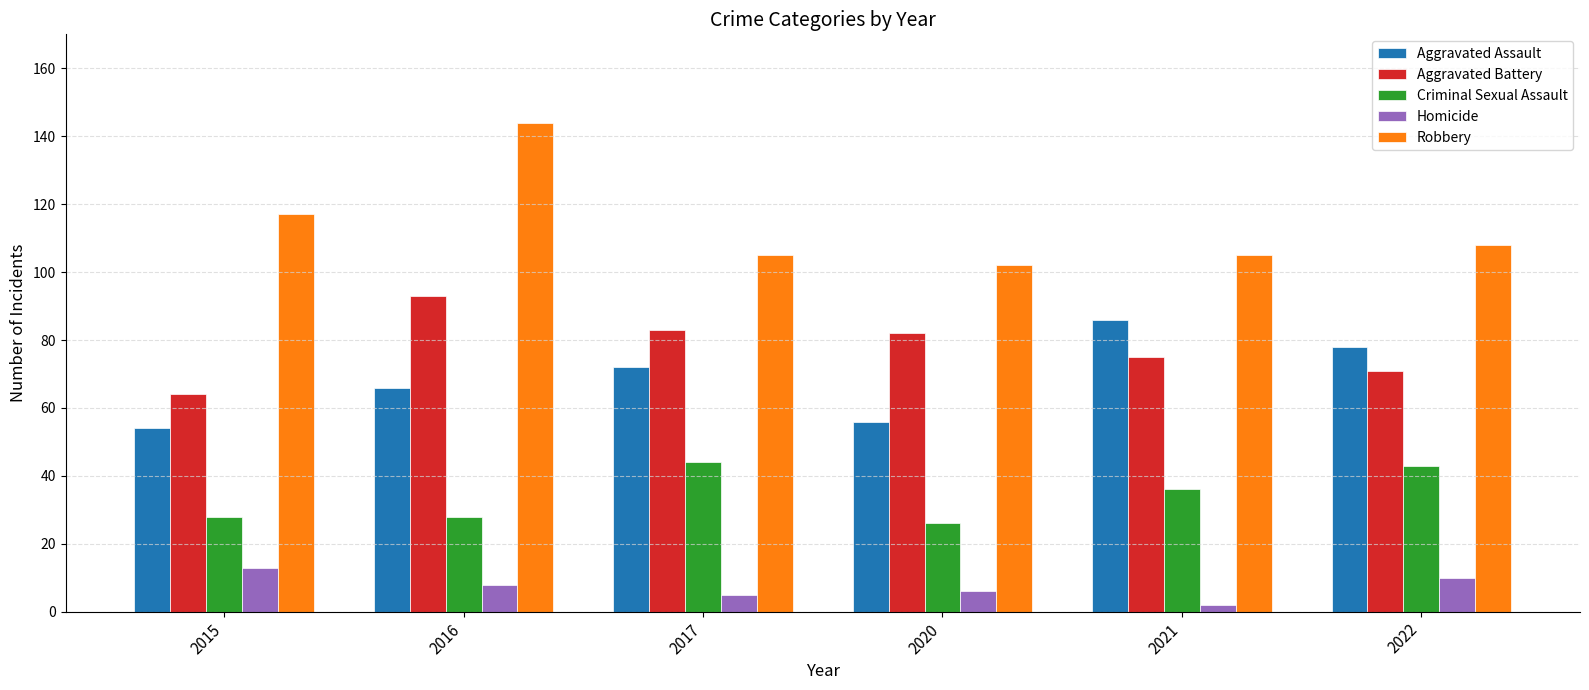

At which category is the sum across all series the highest?

2016